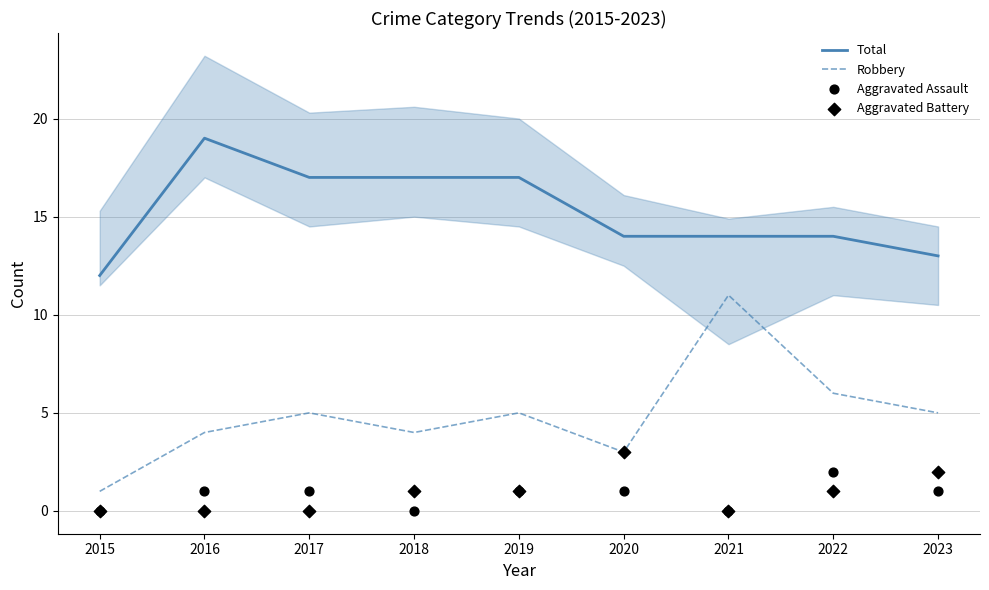

Is the value of Aggravated Battery at 2015 greater than the value of Total at 2016?

No